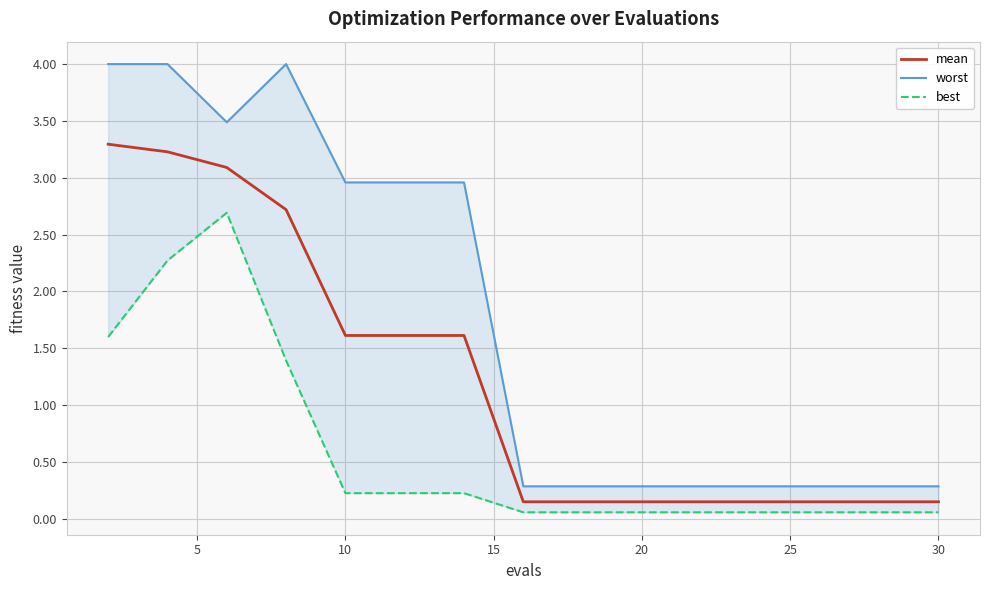

What is the average value of the worst series?

1.8